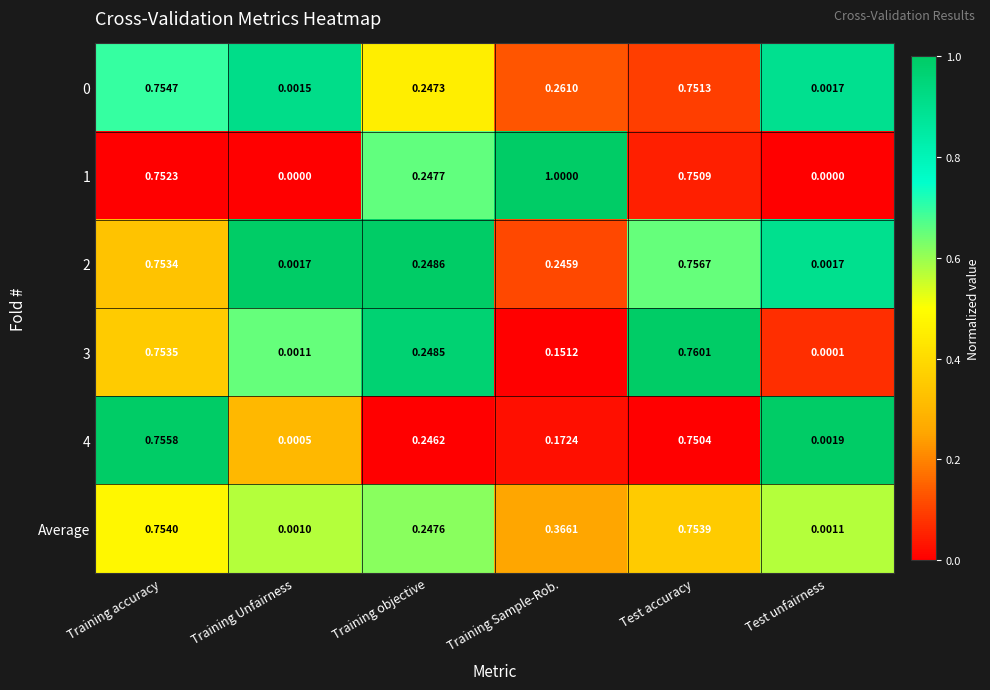

Between Training accuracy and Test accuracy, which series saw the biggest shift?

3